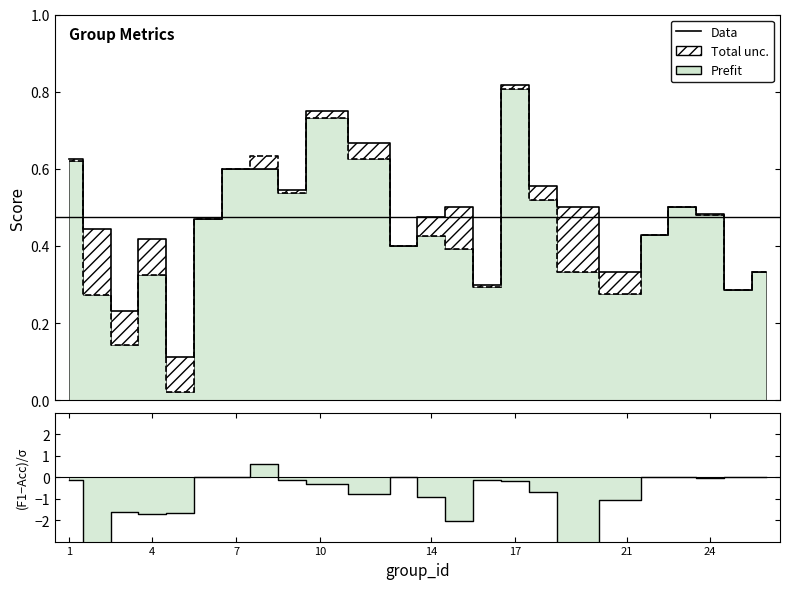

How many intersections are there between (F1-Acc)/σ and Data?

2